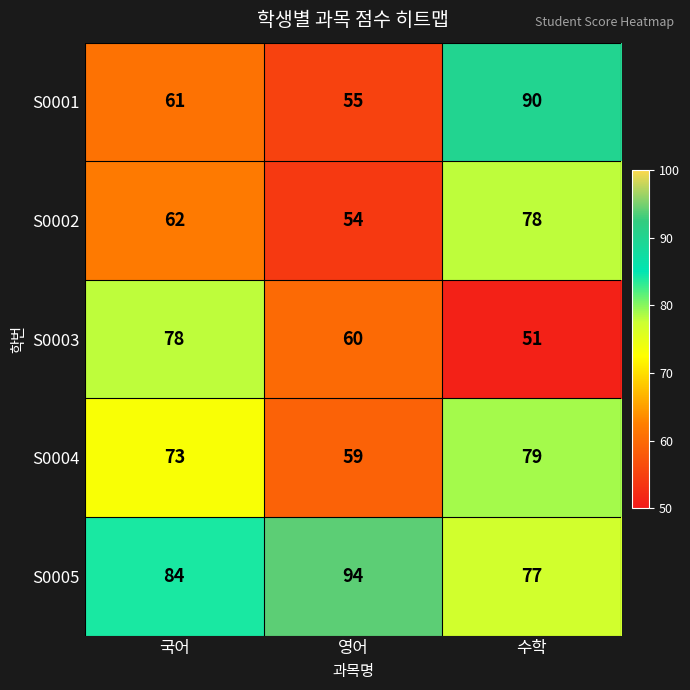

Reading left to right, what are all the values shown in this chart?

S0001: 61	55	90
S0002: 62	54	78
S0003: 78	60	51
S0004: 73	59	79
S0005: 84	94	77